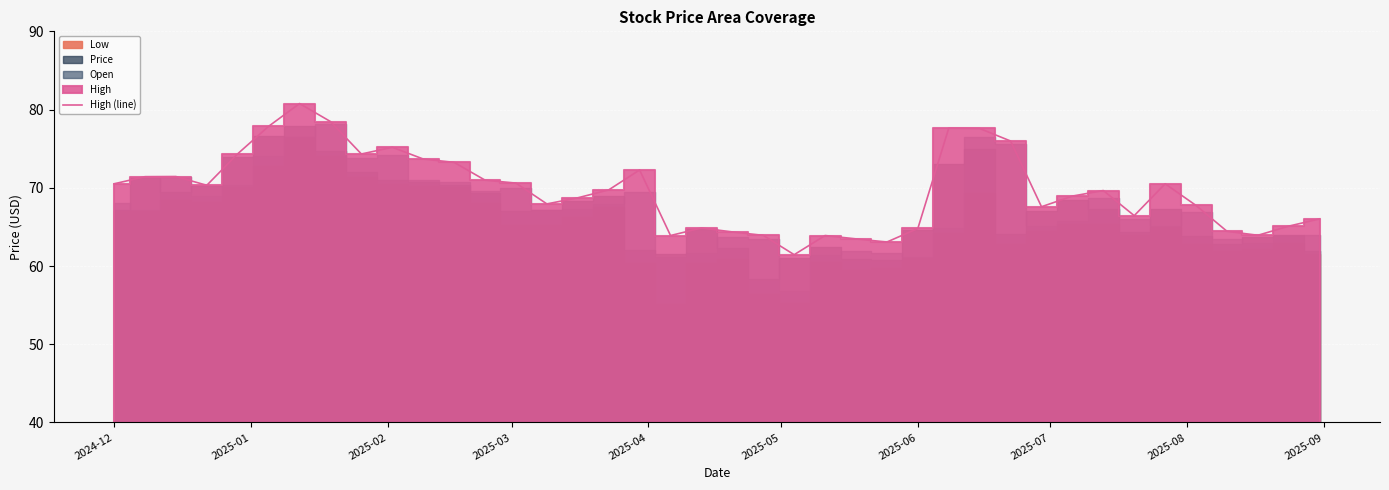

What is the minimum value shown in the chart?

61.5